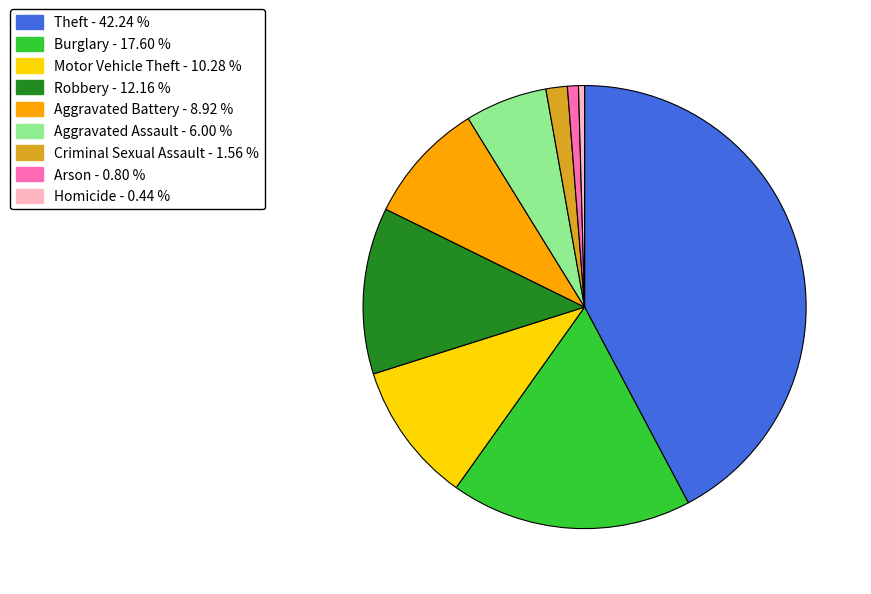

Is Theft the majority of the pie?

No